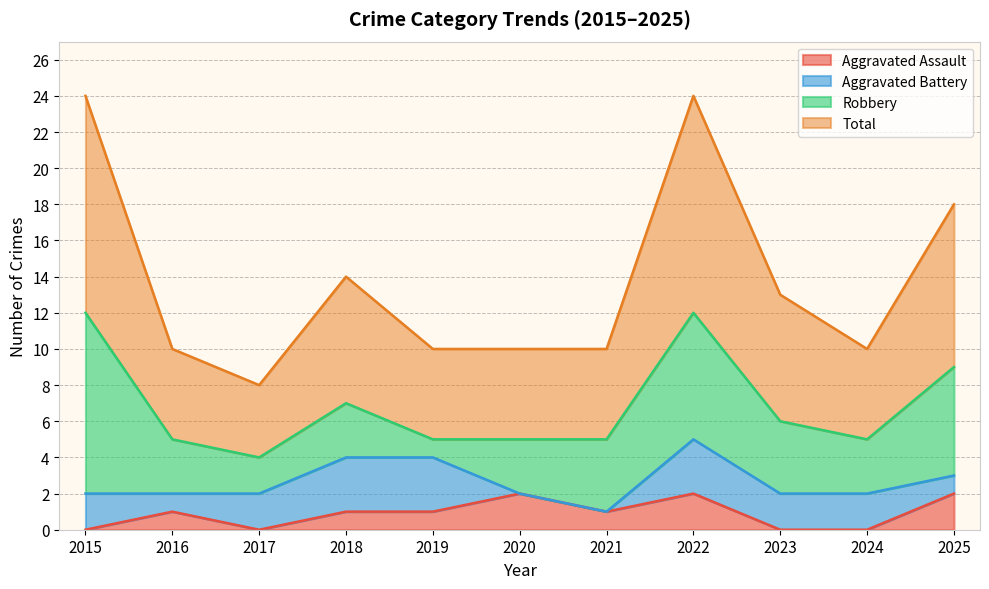

Where is the first local maximum for Total?

2018